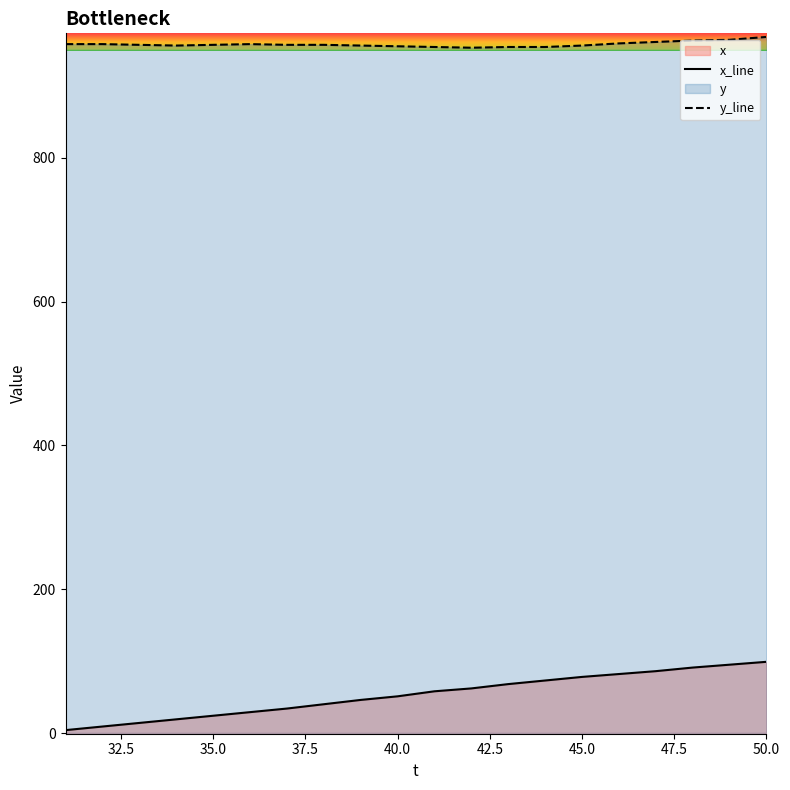

The x series shows 107 at 44. True or false?

False